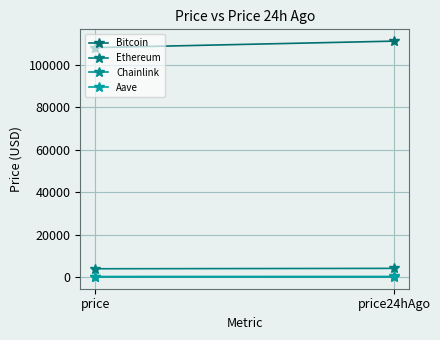

What position from the left is price?

1